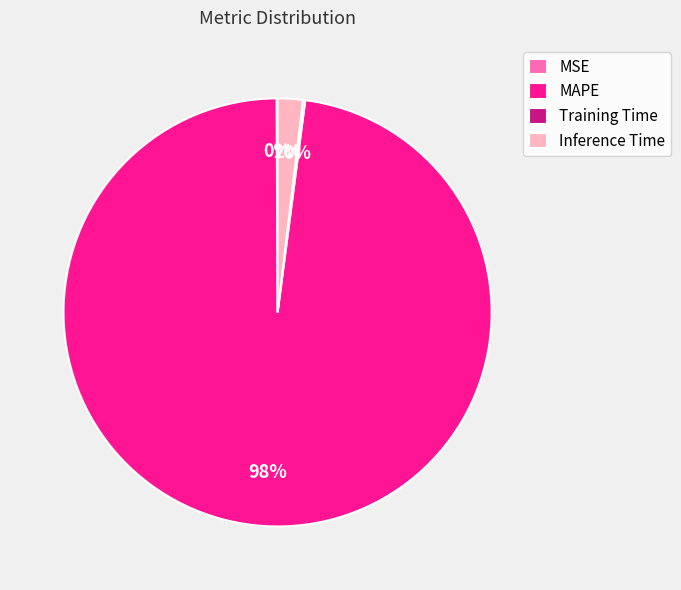

Which slice is the largest?

MAPE